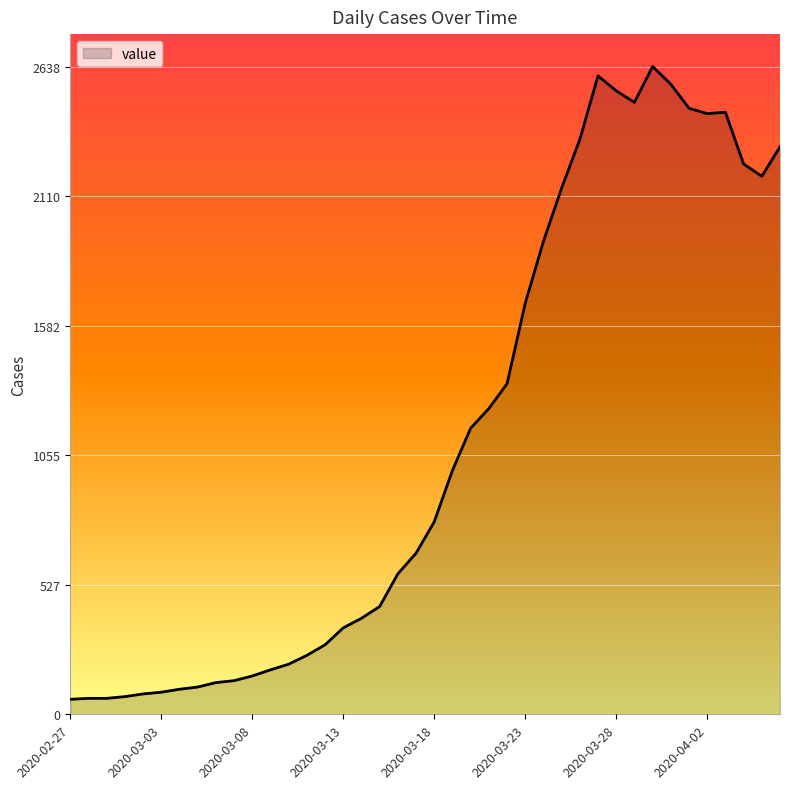

What is the smallest value displayed?

61